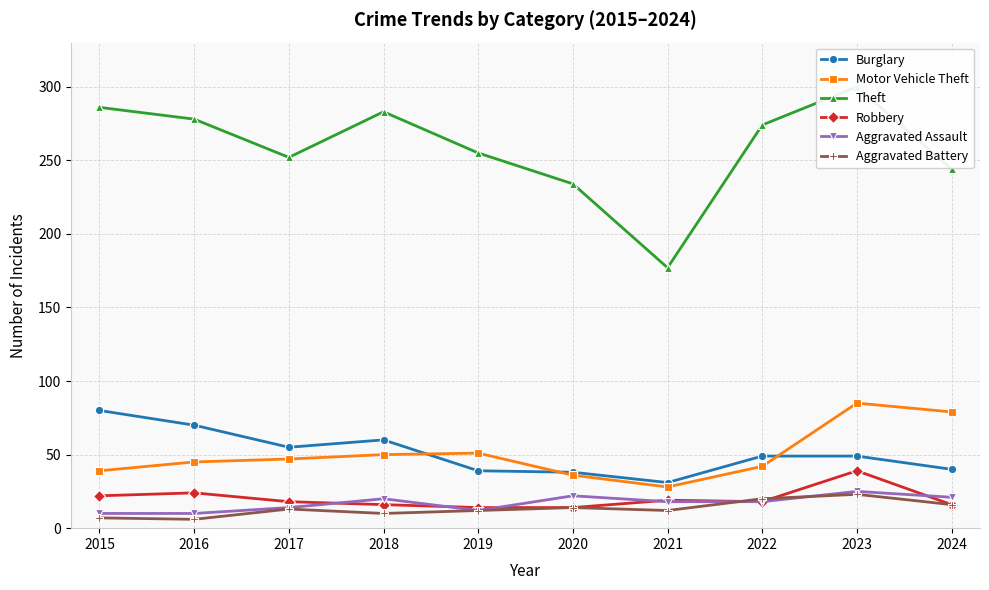

What is the difference between the maximum and minimum values in the Robbery series?

25